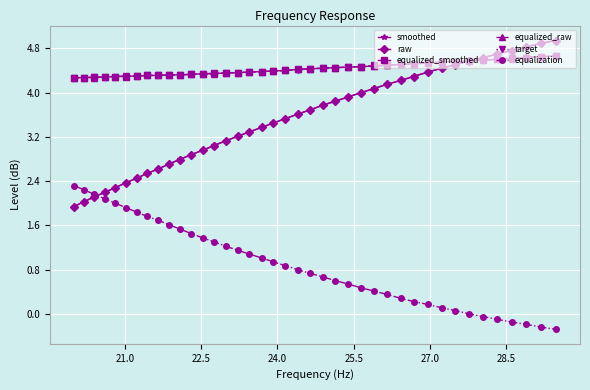

How many intersections are there between equalized_raw and smoothed?

1